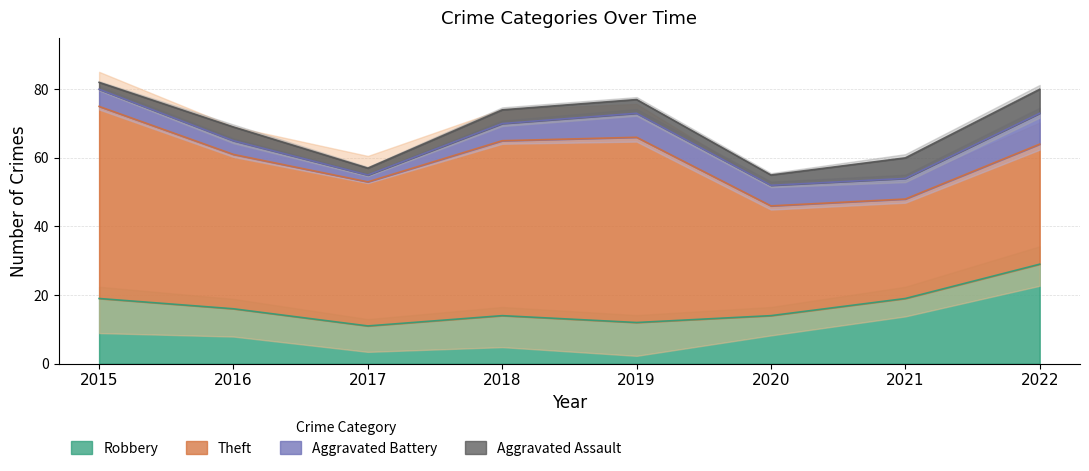

What is the value of the Aggravated Battery point at the 6th from the left?

6